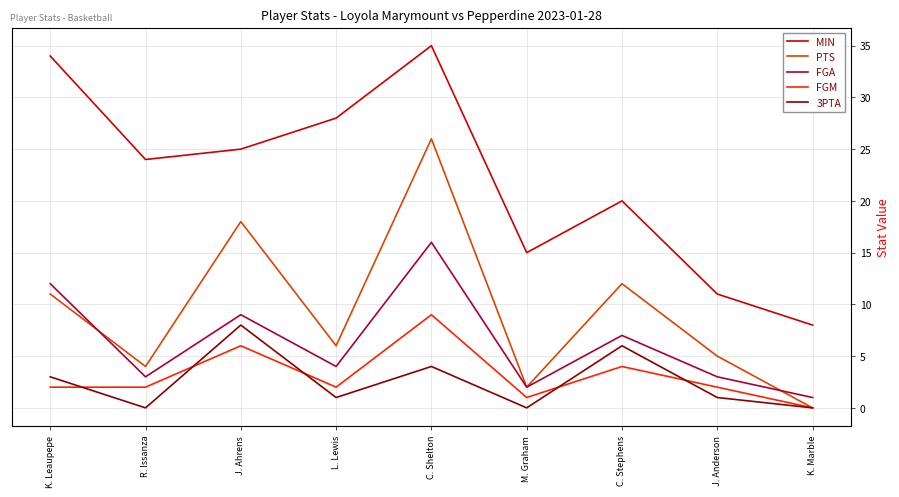

Where is the first local maximum for 3PTA?

J. Ahrens